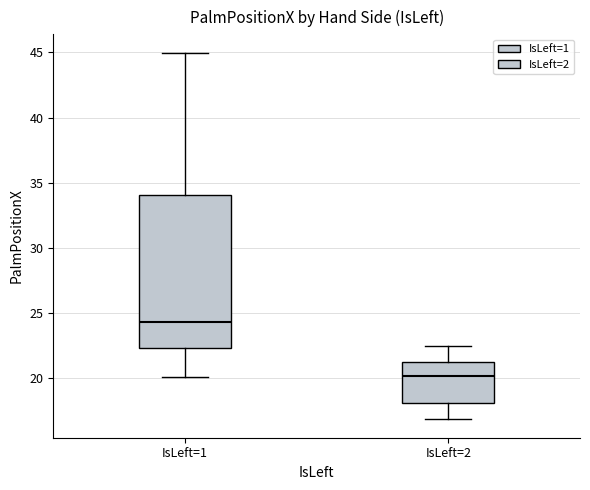

Where does the lower whisker of the box for IsLeft=1 end on the y-axis? The values are not printed on the chart, so give them approximately, as read against the axis.

20.0